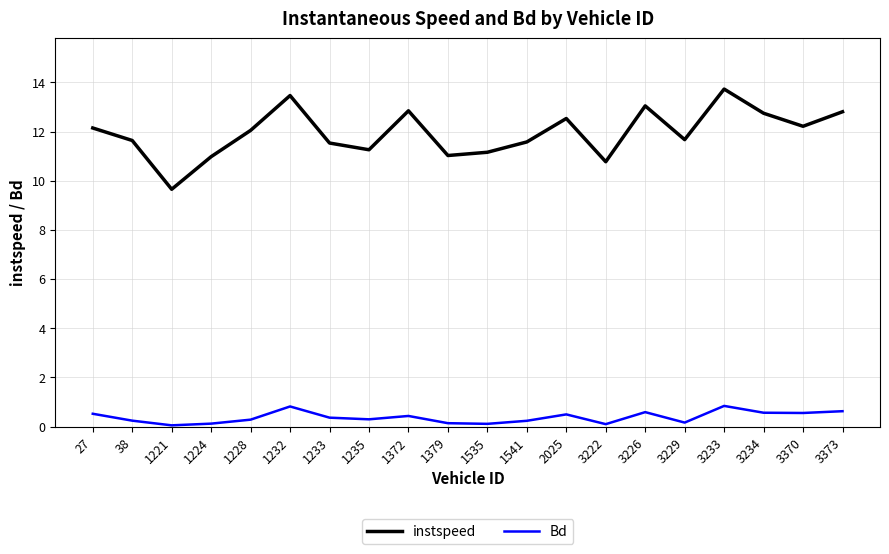

Rank the series by their maximum value, from lowest to highest.

Bd, instspeed